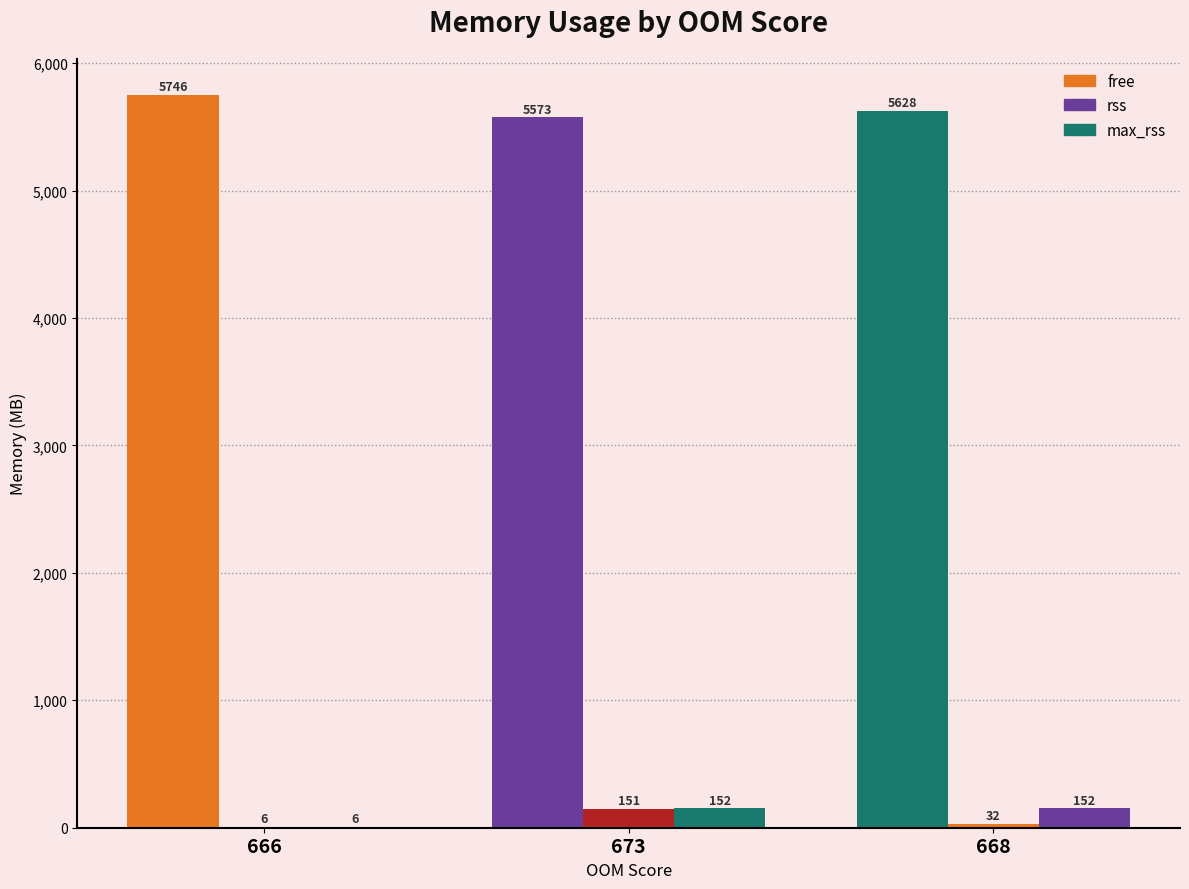

How many data points in rss are above 31?

2